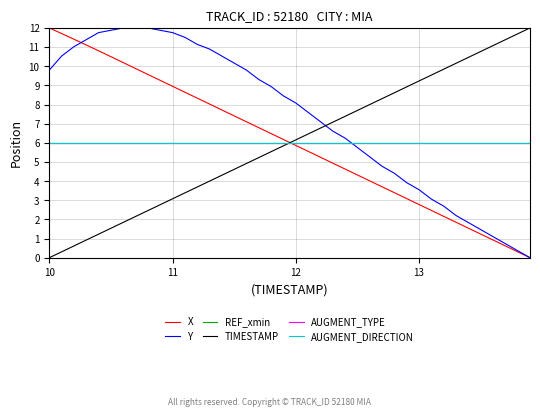

Reading left to right, list all the values displayed in this chart.

X: 12.0	11.7	11.4	11.1	10.8	10.5	10.2	9.9	9.6	9.3	9.0	8.6	8.3	8.0	7.7	7.4	7.1	6.8	6.5	6.2	5.9	5.6	5.2	4.9	4.6	4.3	4.0	3.7	3.4	3.1	2.8	2.5	2.2	1.9	1.5	1.2	0.9	0.6	0.3	0.0
Y: 9.8	10.5	11.0	11.4	11.8	11.9	12.0	12.0	12.0	11.9	11.8	11.5	11.1	10.9	10.5	10.2	9.8	9.3	8.9	8.4	8.1	7.6	7.1	6.6	6.2	5.8	5.3	4.8	4.4	3.9	3.6	3.1	2.7	2.2	1.8	1.5	1.1	0.7	0.4	0.0
REF_xmin: 6.0	6.0	6.0	6.0	6.0	6.0	6.0	6.0	6.0	6.0	6.0	6.0	6.0	6.0	6.0	6.0	6.0	6.0	6.0	6.0	6.0	6.0	6.0	6.0	6.0	6.0	6.0	6.0	6.0	6.0	6.0	6.0	6.0	6.0	6.0	6.0	6.0	6.0	6.0	6.0
TIMESTAMP: 0.0	0.3	0.6	0.9	1.2	1.5	1.8	2.2	2.5	2.8	3.1	3.4	3.7	4.0	4.3	4.6	4.9	5.2	5.5	5.8	6.2	6.5	6.8	7.1	7.4	7.7	8.0	8.3	8.6	8.9	9.2	9.5	9.8	10.2	10.5	10.8	11.1	11.4	11.7	12.0
AUGMENT_TYPE: 6.0	6.0	6.0	6.0	6.0	6.0	6.0	6.0	6.0	6.0	6.0	6.0	6.0	6.0	6.0	6.0	6.0	6.0	6.0	6.0	6.0	6.0	6.0	6.0	6.0	6.0	6.0	6.0	6.0	6.0	6.0	6.0	6.0	6.0	6.0	6.0	6.0	6.0	6.0	6.0
AUGMENT_DIRECTION: 6.0	6.0	6.0	6.0	6.0	6.0	6.0	6.0	6.0	6.0	6.0	6.0	6.0	6.0	6.0	6.0	6.0	6.0	6.0	6.0	6.0	6.0	6.0	6.0	6.0	6.0	6.0	6.0	6.0	6.0	6.0	6.0	6.0	6.0	6.0	6.0	6.0	6.0	6.0	6.0